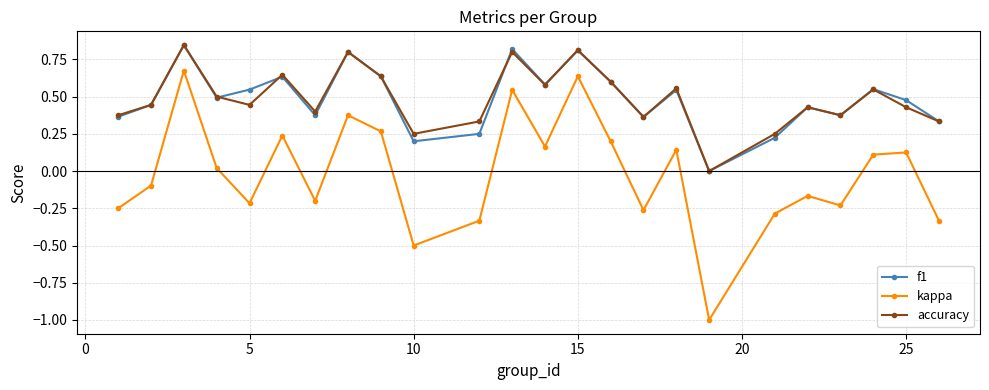

What is the minimum value shown in the chart?

-1.0